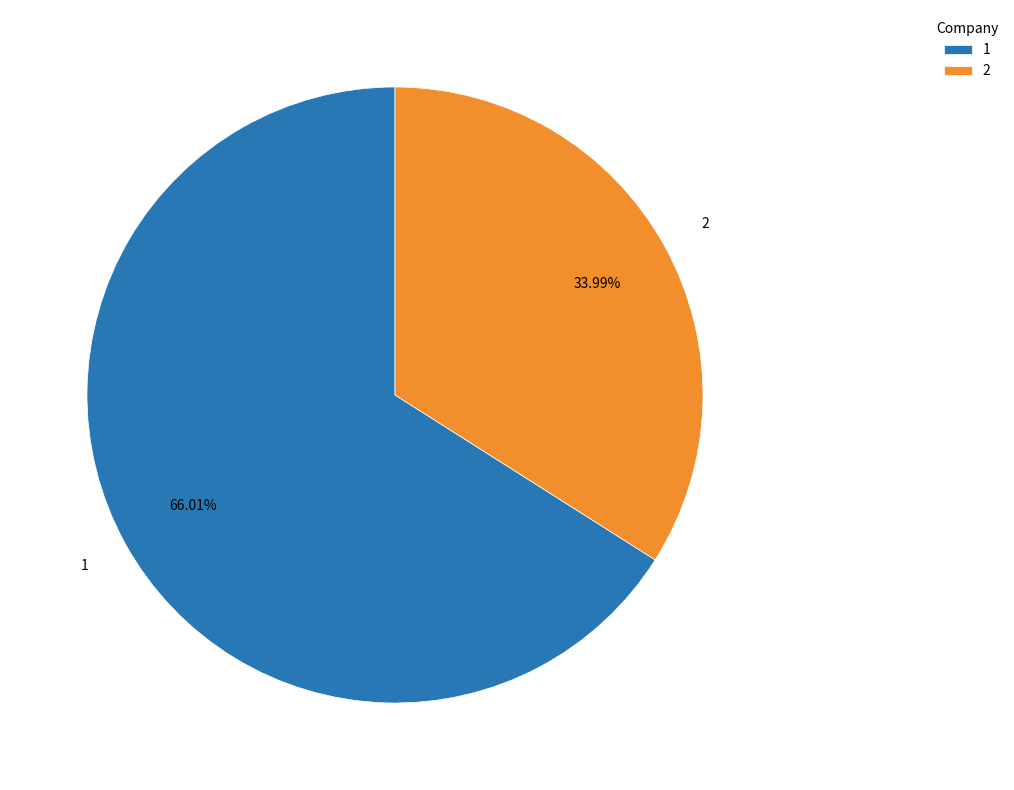

What is the smallest slice in the pie chart?

2